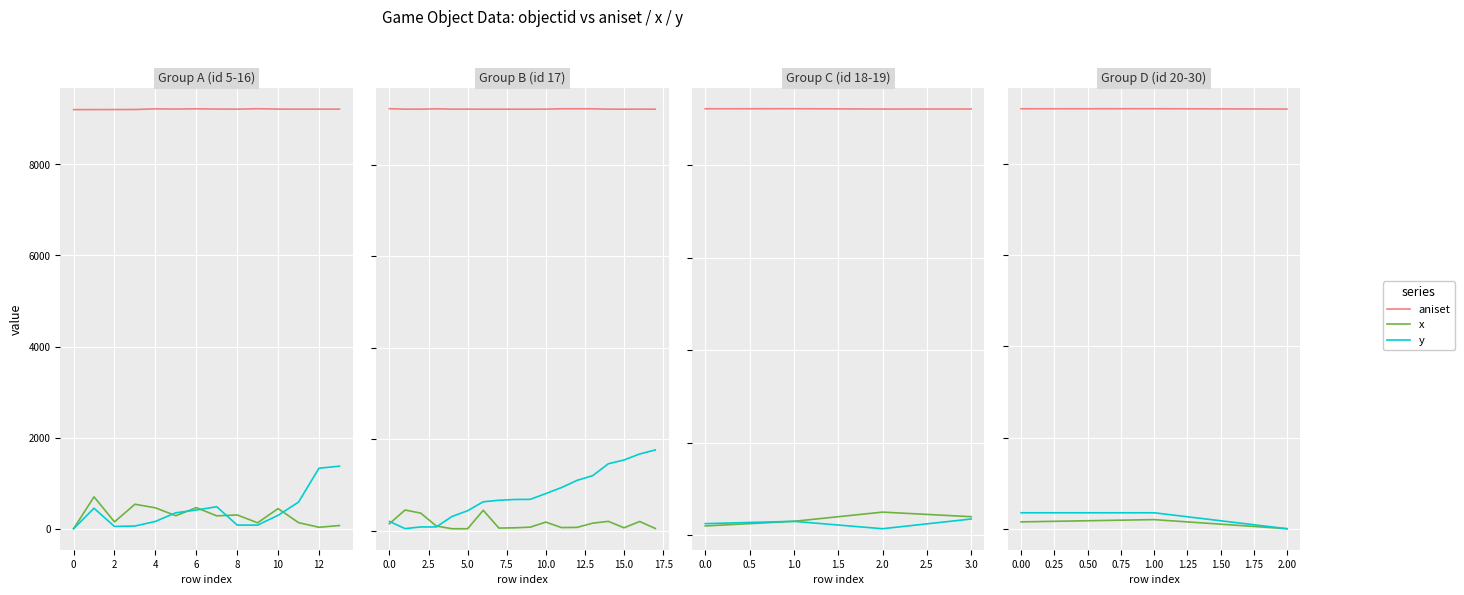

Is this an area chart (filled region under the line)?

No